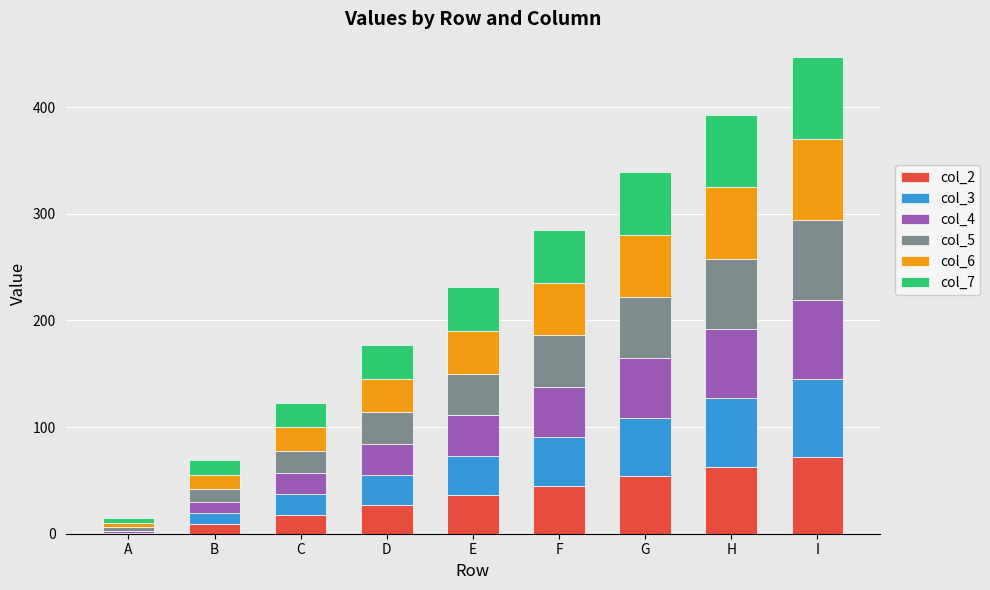

True or false: col_2 has a value of 30 at G.

False